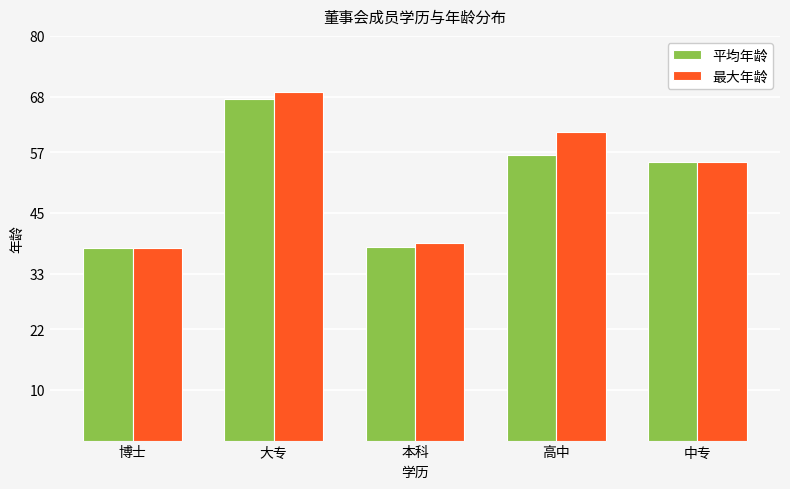

What position from the right is 本科?

3